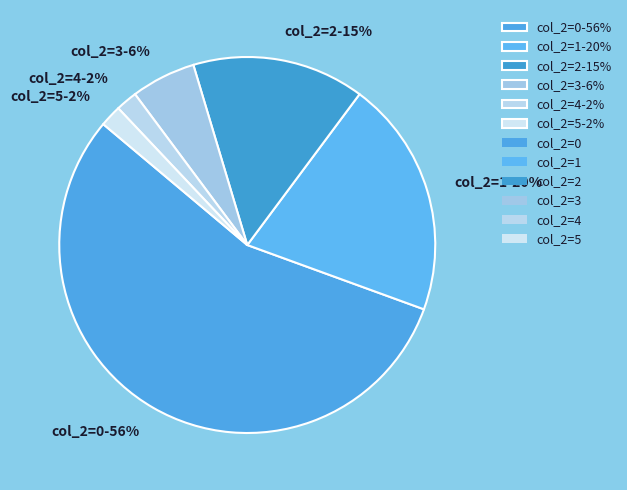

To the nearest percent, what is the difference between the col_2=2-15% and col_2=5-2% slice percentages?

13%